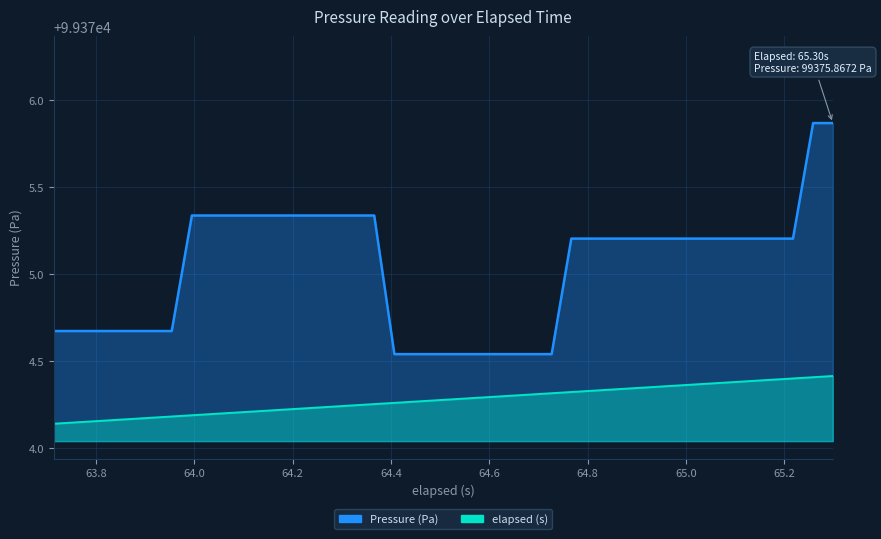

What are all the series names shown in the legend?

Pressure (Pa), elapsed (s)